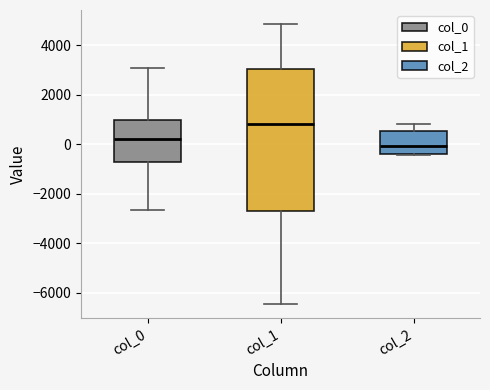

Reading left to right, read every box against the y-axis: the position of its median line, the range the box covers, and the ends of its whiskers. The values are not printed on the chart, so give them approximately, as read against the axis.

col_0: median 200, box -800 to 1000, whiskers -2600 to 3000
col_1: median 800, box -2600 to 3000, whiskers -6400 to 4800
col_2: median 0, box -400 to 600, whiskers -400 to 800